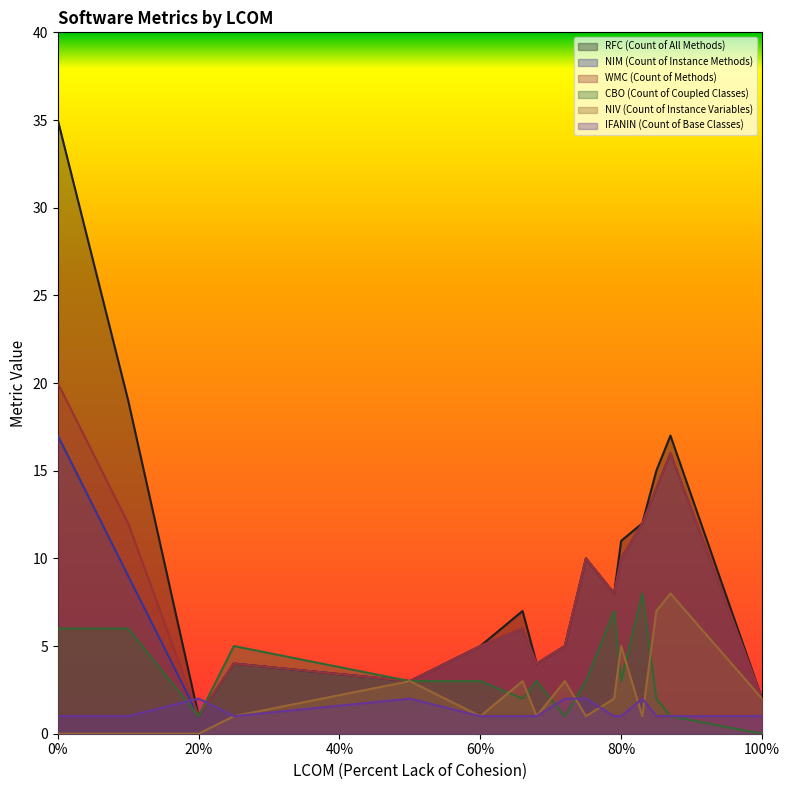

Where do NIV (Count of Instance Variables) and IFANIN (Count of Base Classes) first cross each other?

72 and 75